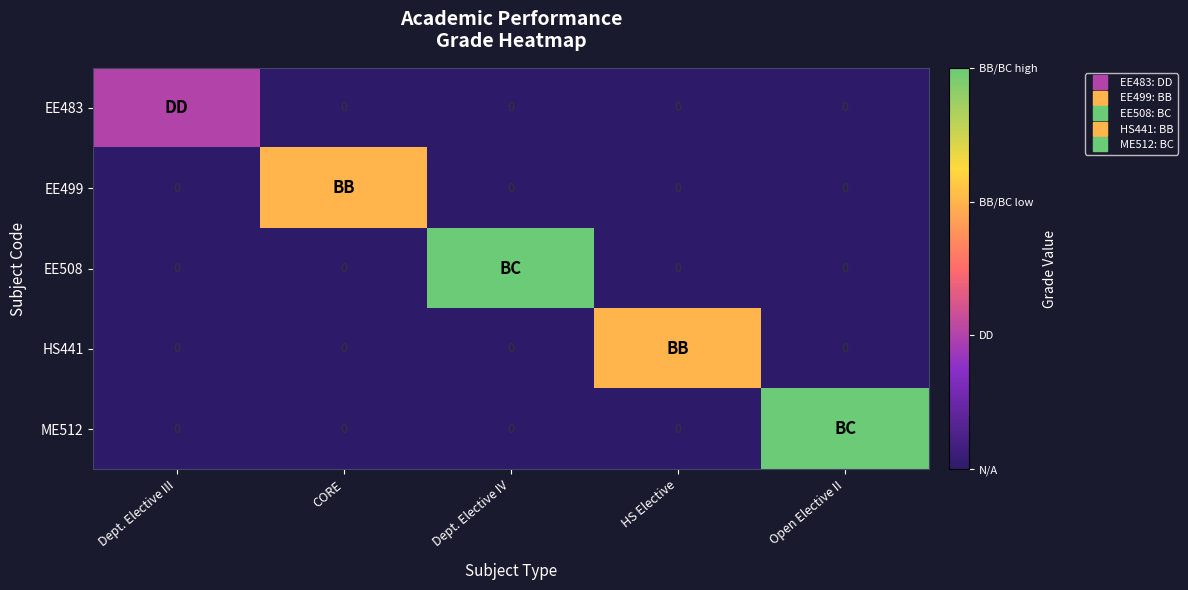

What is the spread (max minus min) of values at Dept. Elective IV?

3